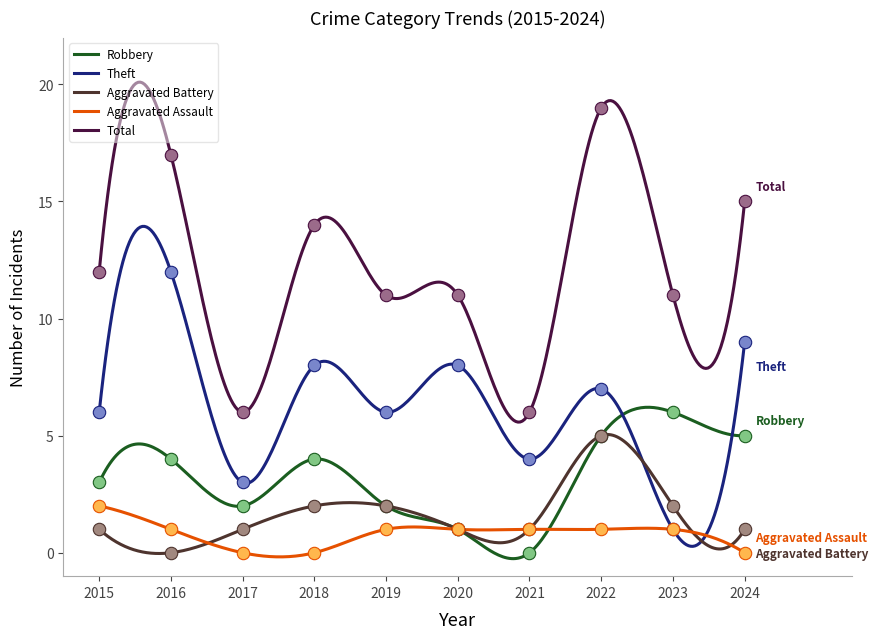

At how many categories does at least one series exceed 16?

2